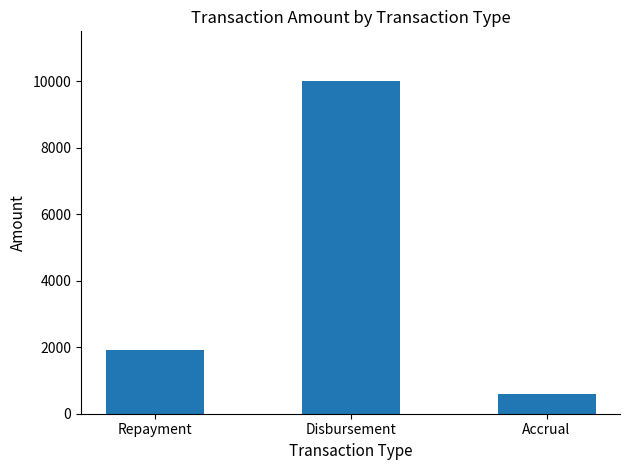

What is the label of the 2nd bar from the left?

Disbursement